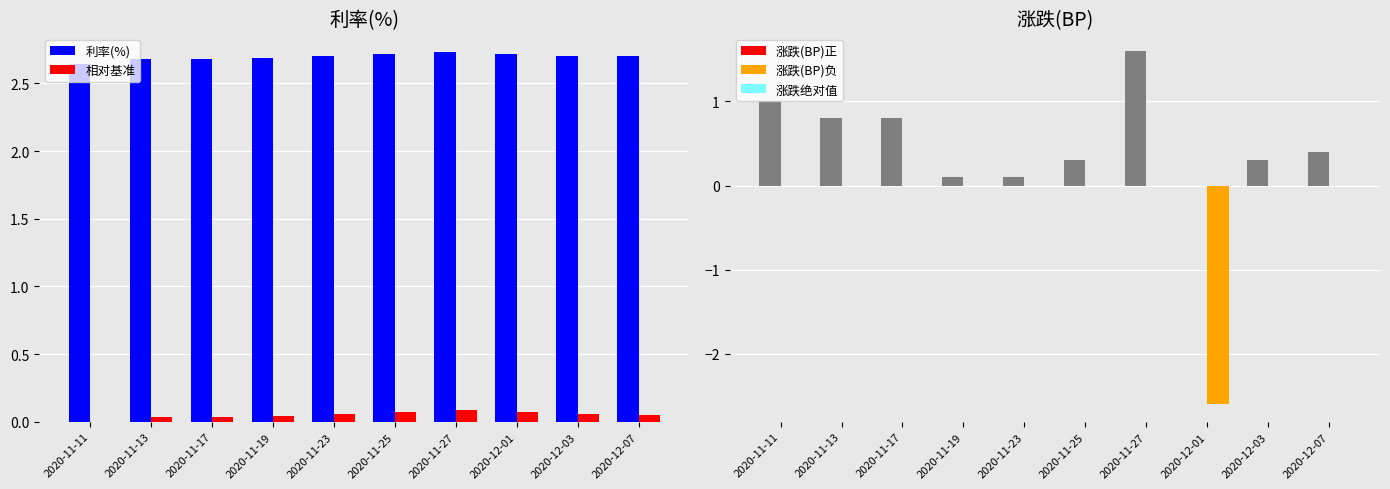

At which category is the sum across all series the highest?

2020-11-27